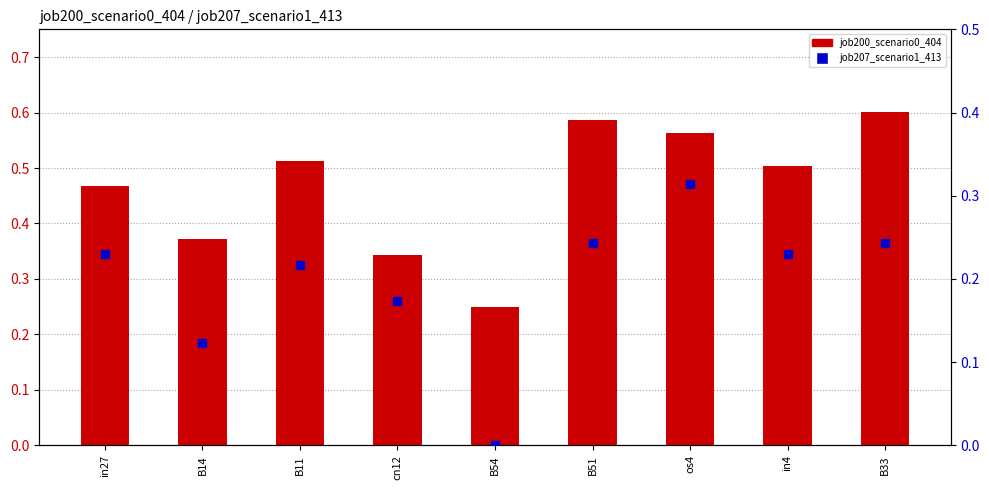

What is the total value across all series at B54?

0.3